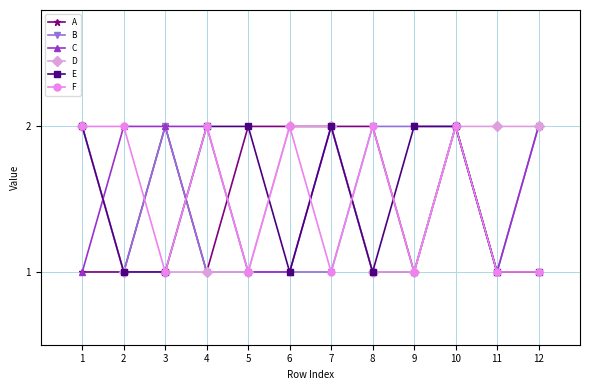

The value of A at 5 is 2. True or false?

True